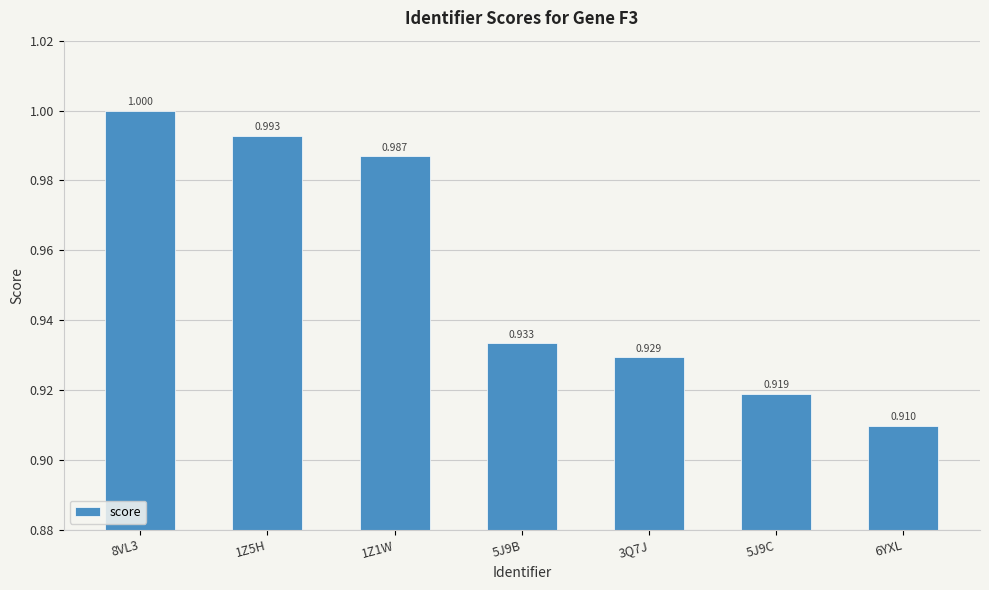

What is the value of the 2nd bar from the left?

1.0